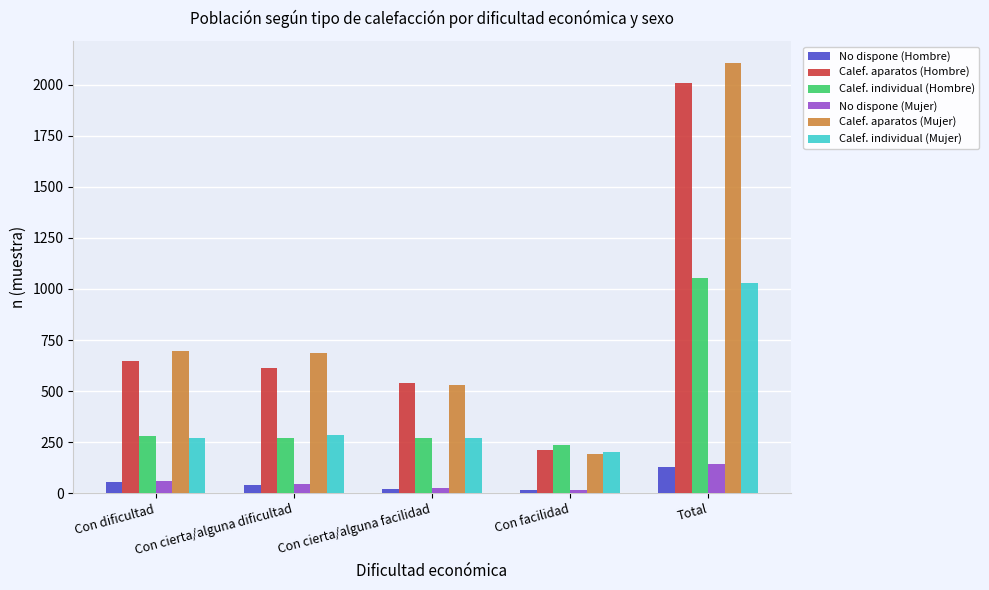

What is the difference between the second highest and minimum values in the Calef. aparatos (Hombre) series?

435